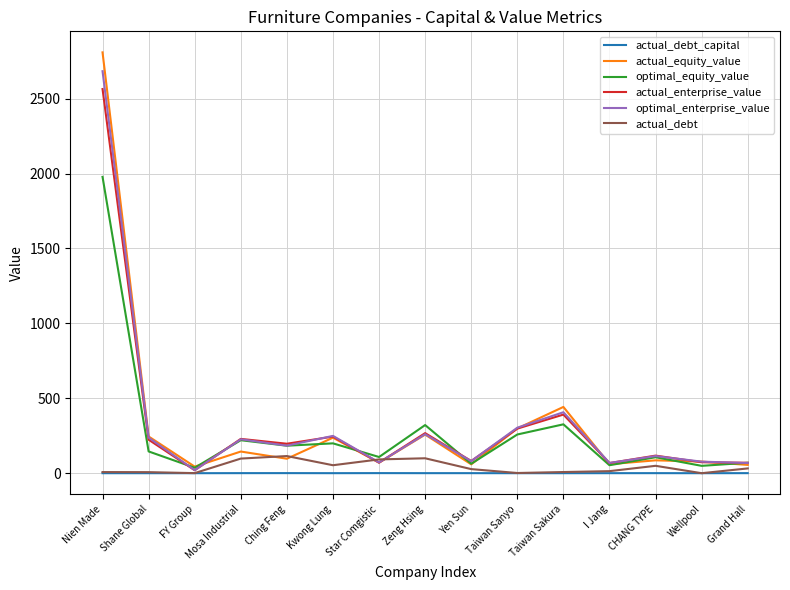

What are all the series names shown in the legend?

actual_debt_capital, actual_equity_value, optimal_equity_value, actual_enterprise_value, optimal_enterprise_value, actual_debt